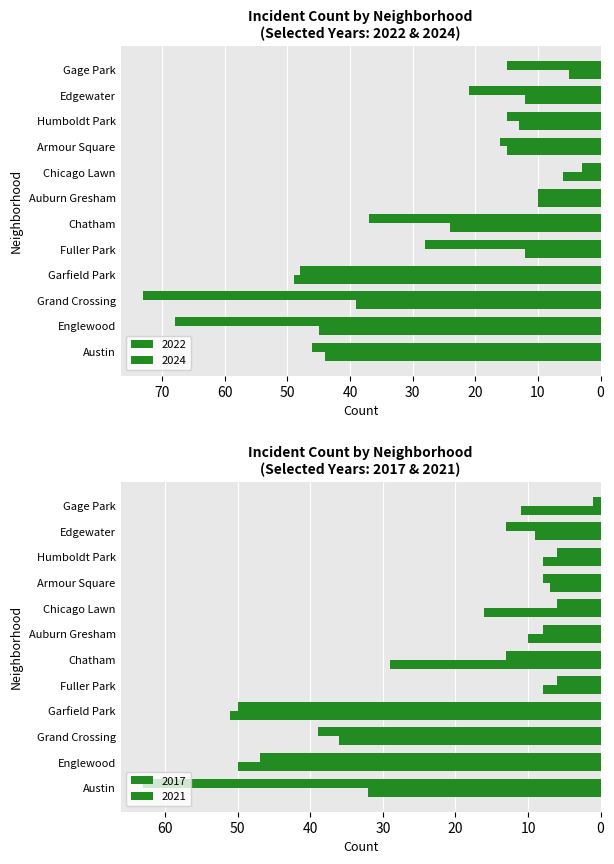

At which label does 2024 reach its peak?

Grand Crossing